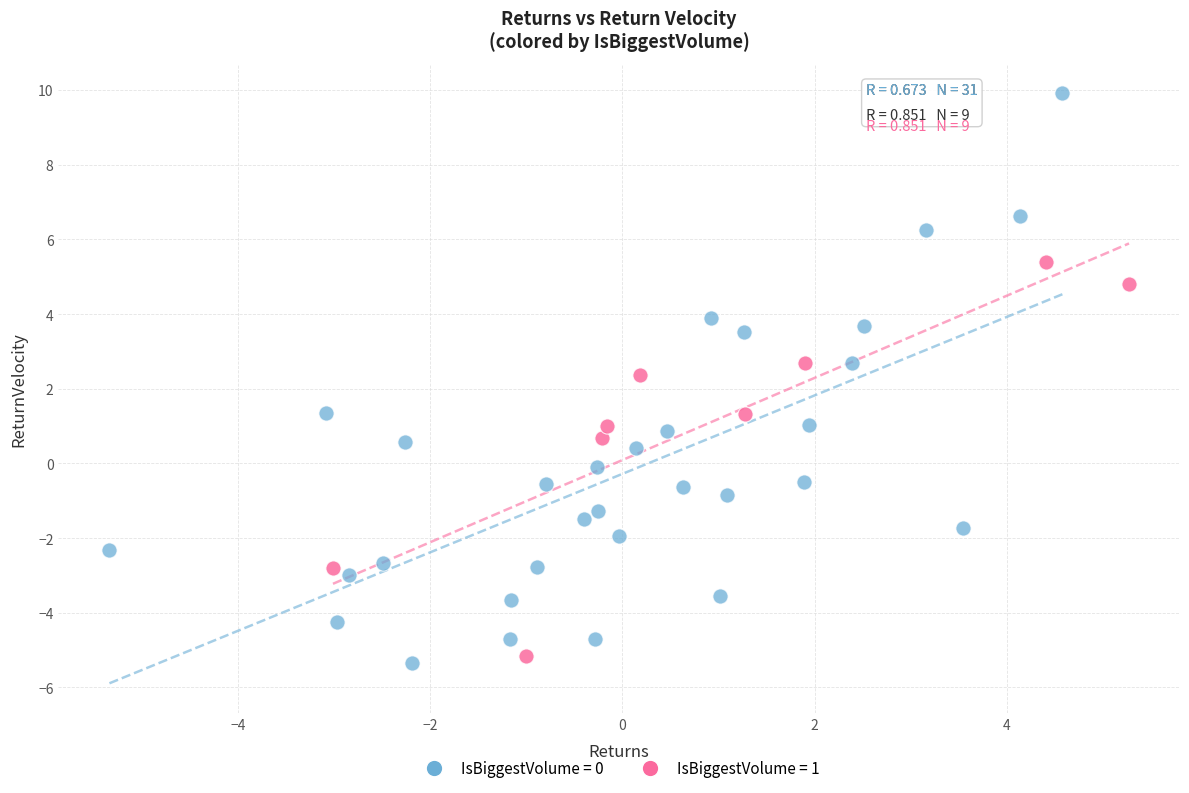

Which series contains the highest Y value?

IsBiggestVolume = 0